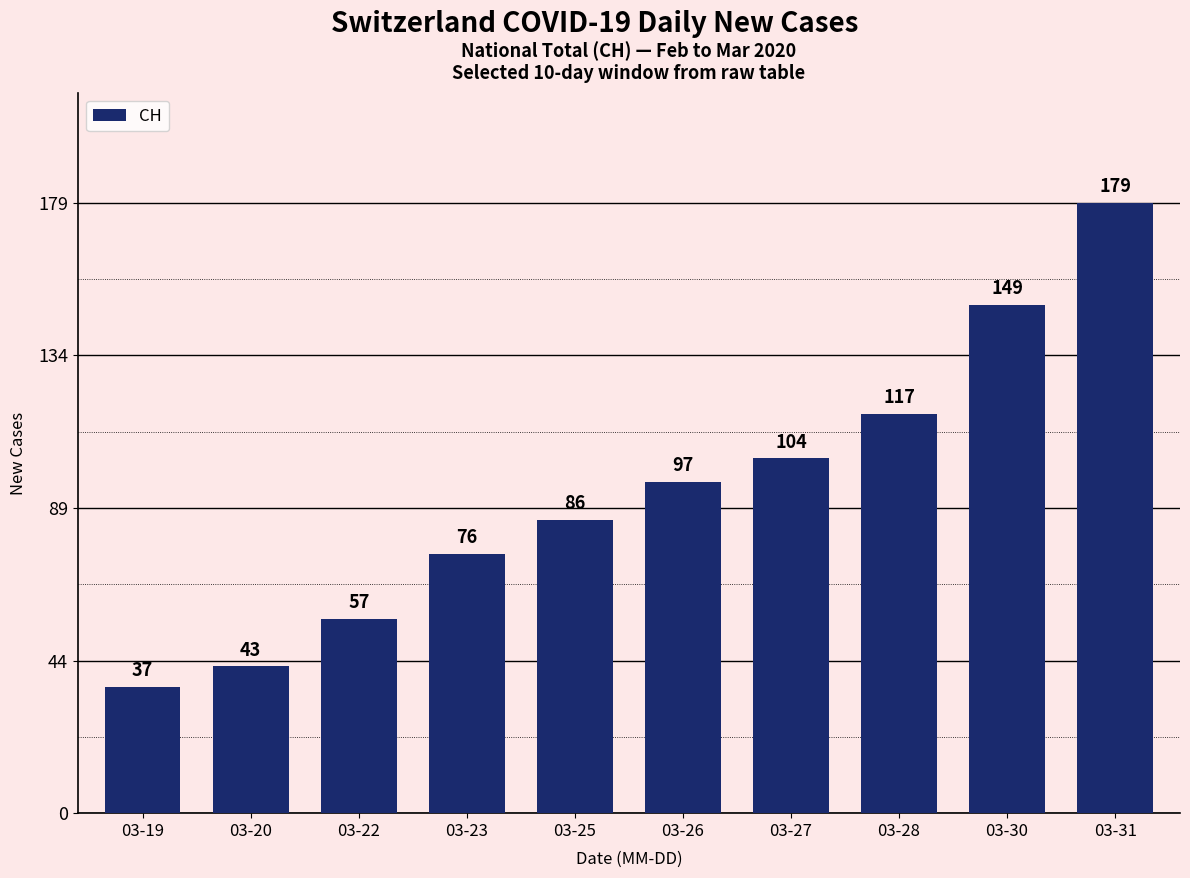

What is the value of the 8th bar from the left?

117